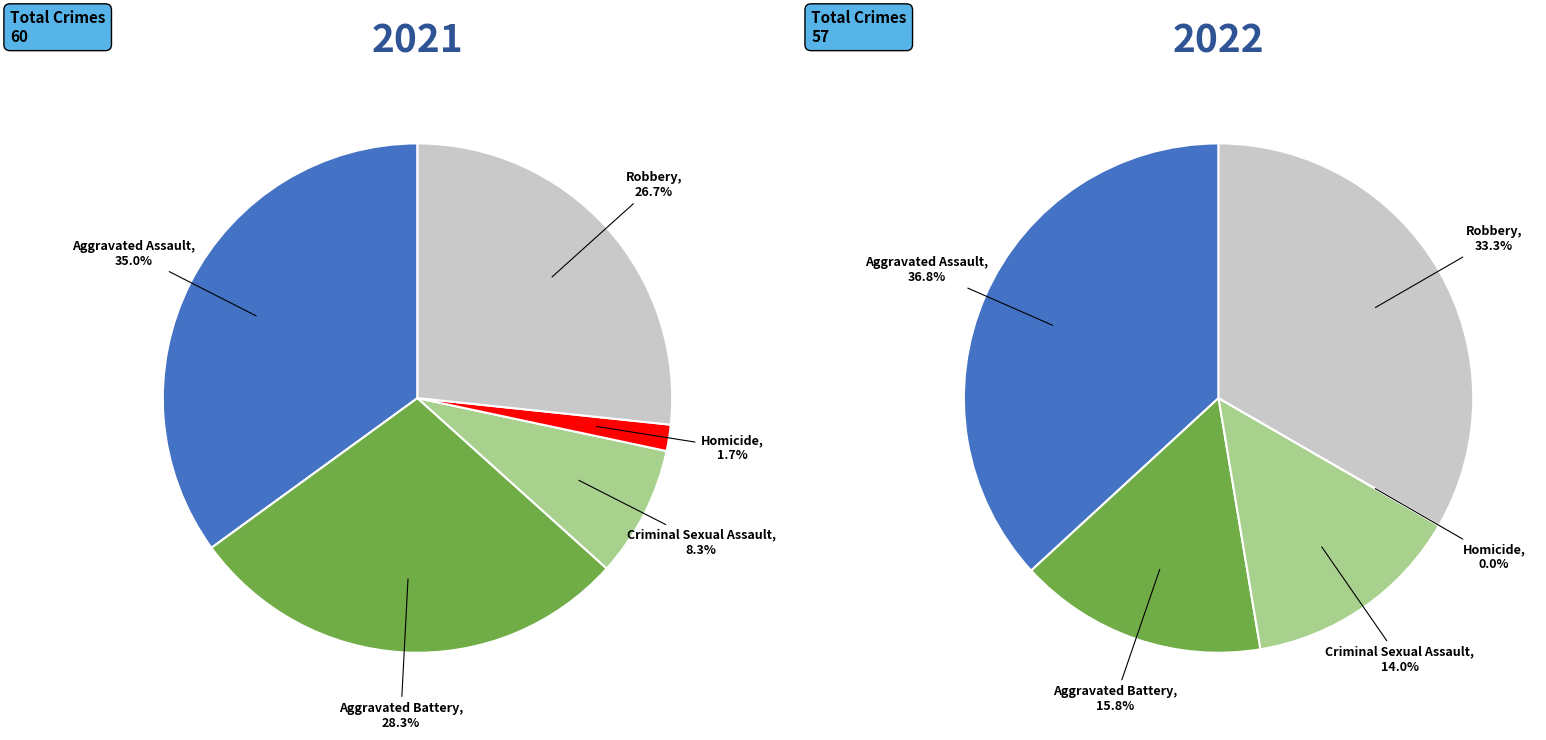

How many segments does this pie chart have?

5